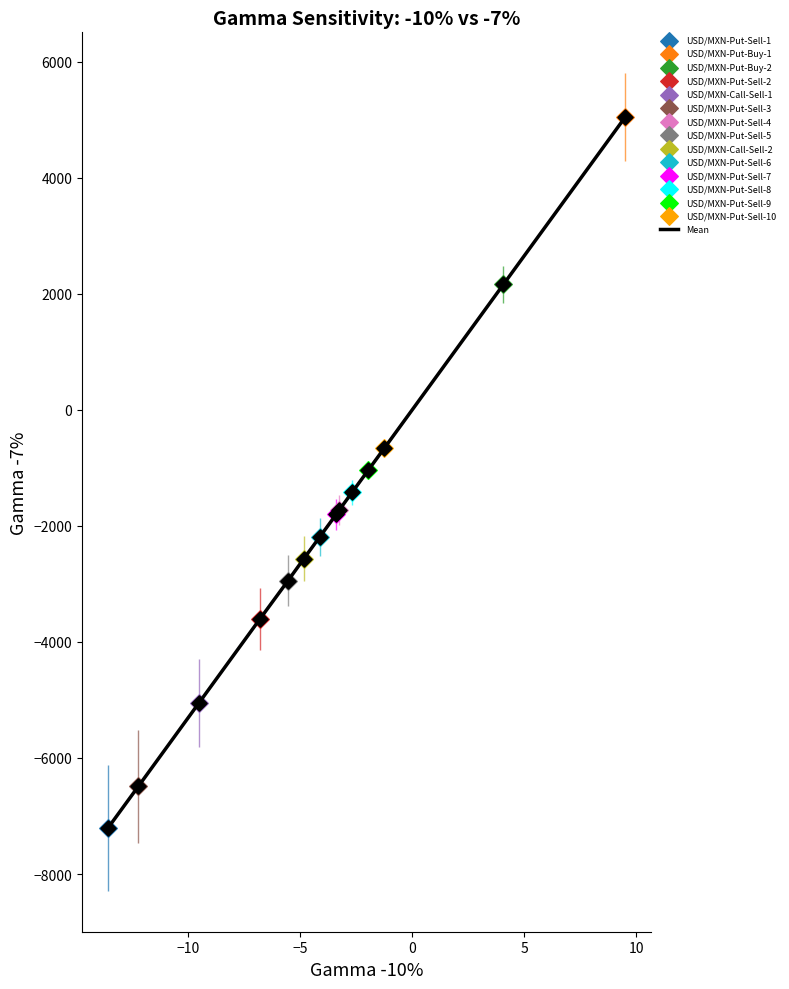

What is the minimum value shown in the chart?

-7208.7